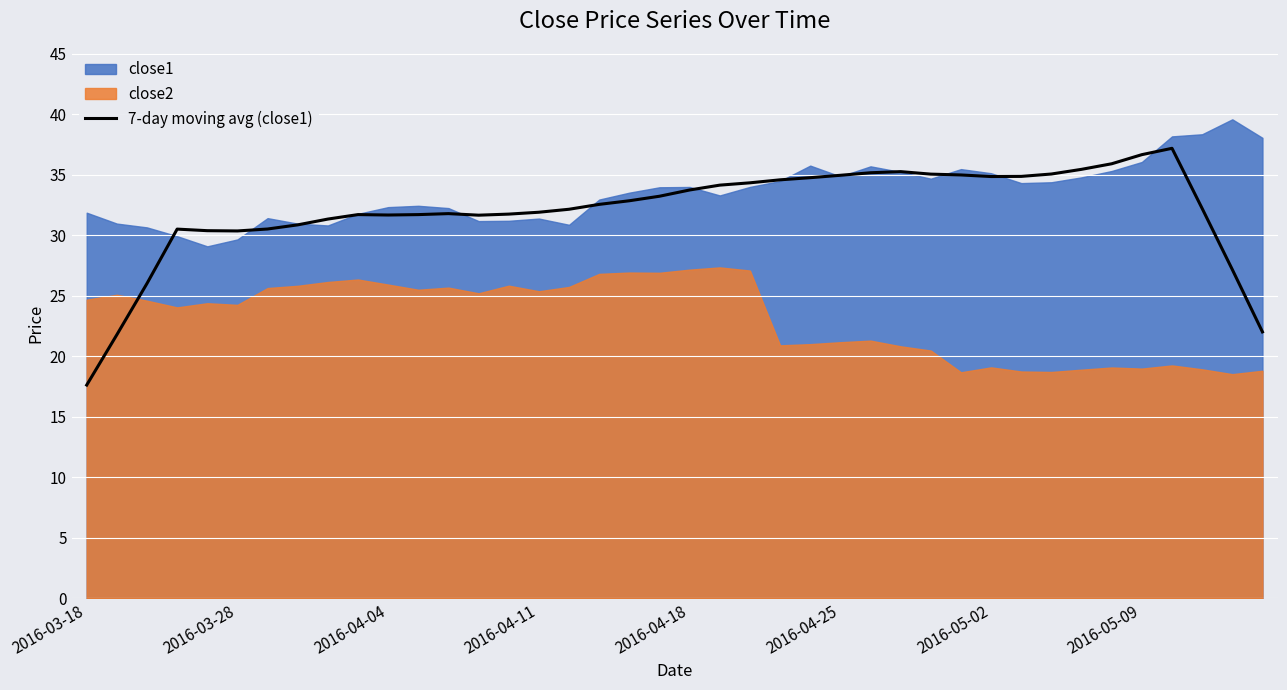

What is the highest value of the 7-day moving avg (close1) series?

37.2